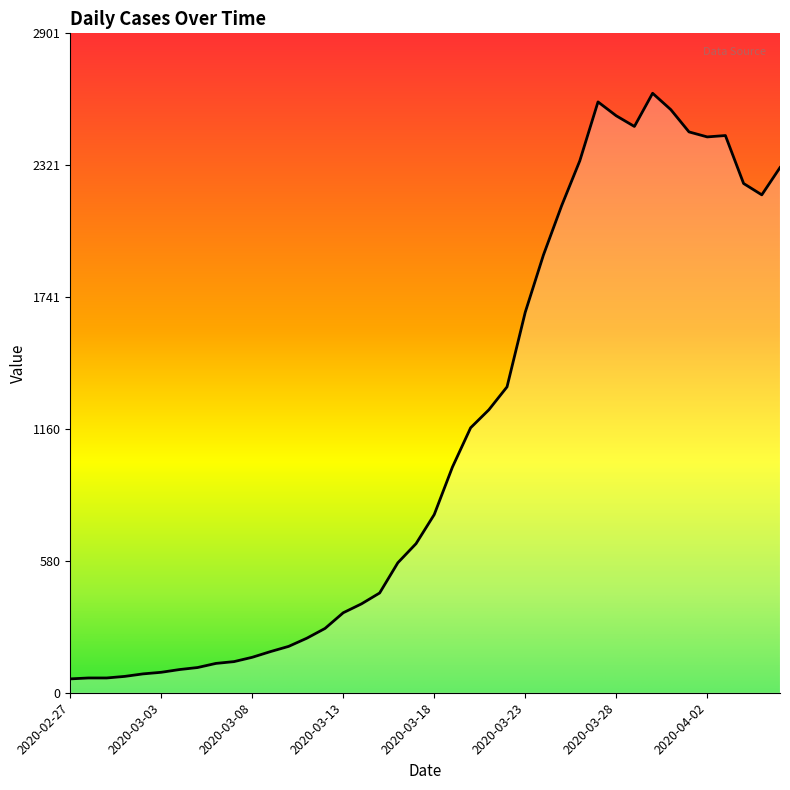

What is the average value?

1124